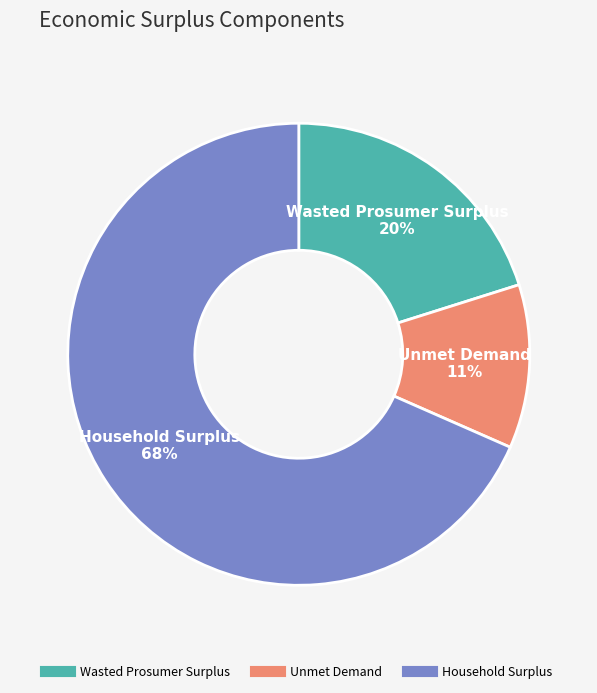

Which category has the biggest portion of the pie?

Household Surplus